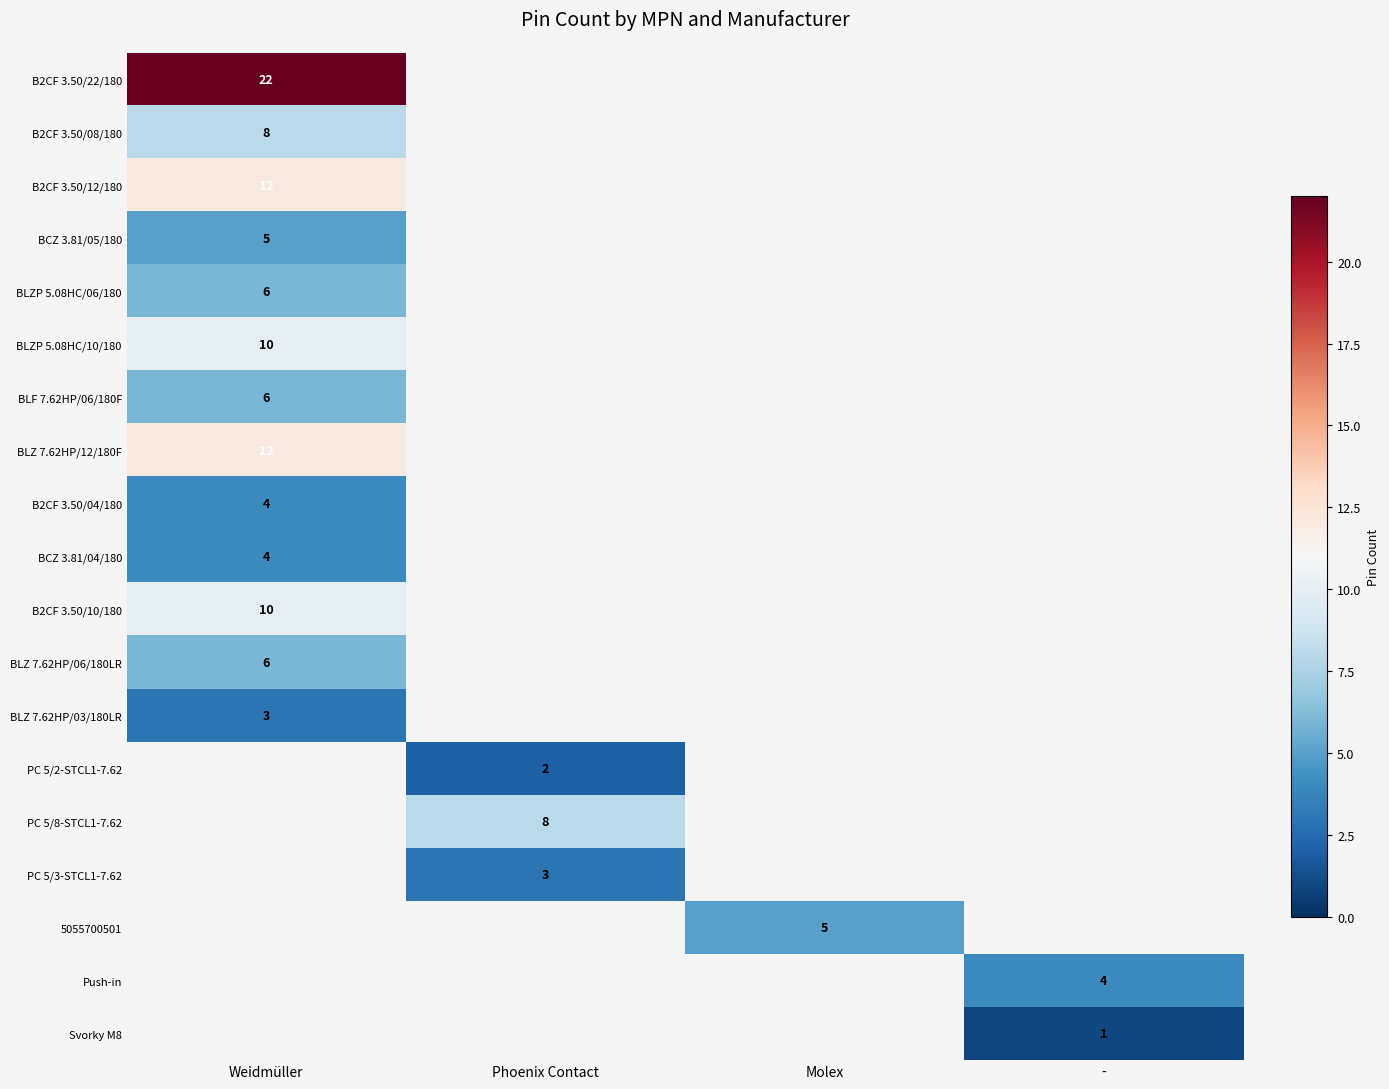

Is it true that BLZP 5.08HC/10/180 equals 10 at Weidmüller?

True